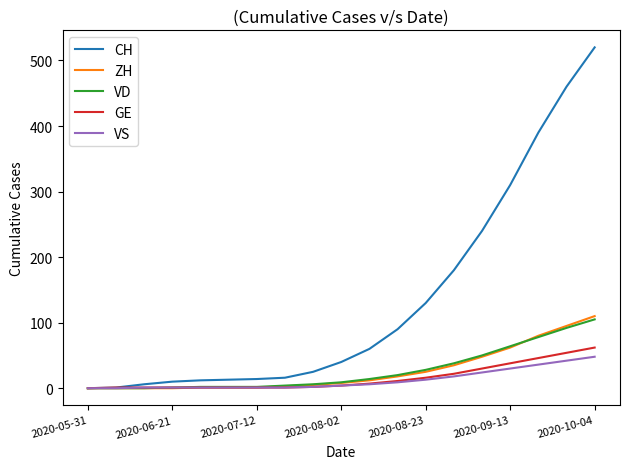

What is the maximum value shown in the chart?

520